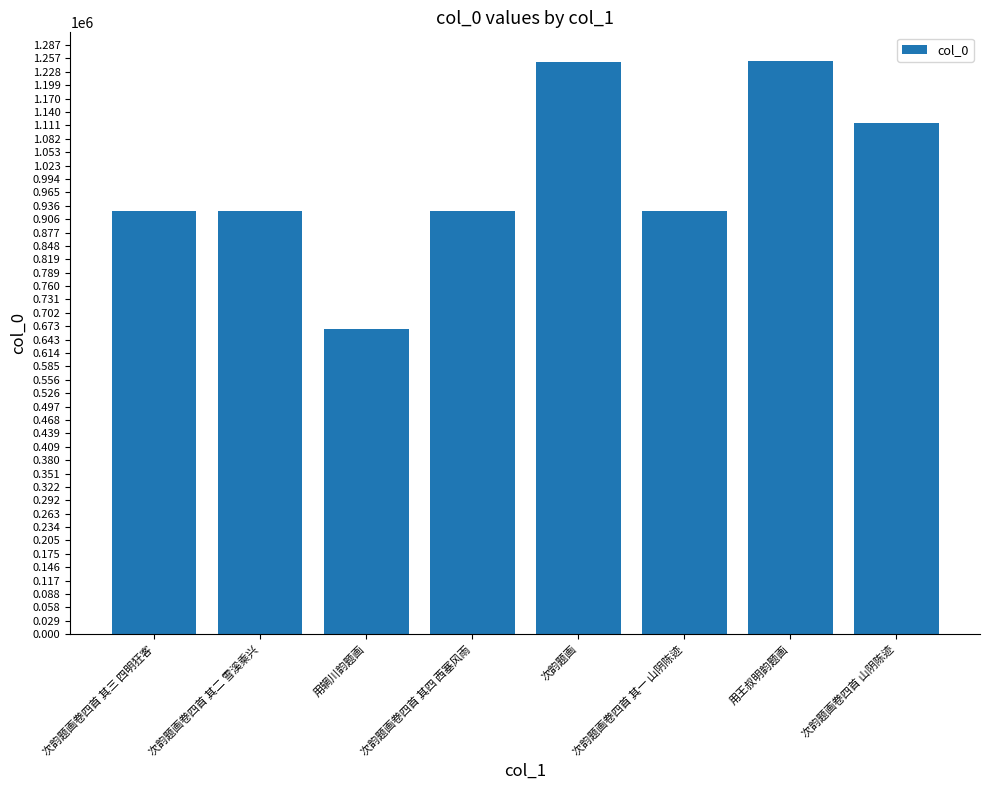

What is the change in value from 次韵题画卷四首 其二 雪溪乘兴 to 次韵题画卷四首 其四 西塞风雨?

+2